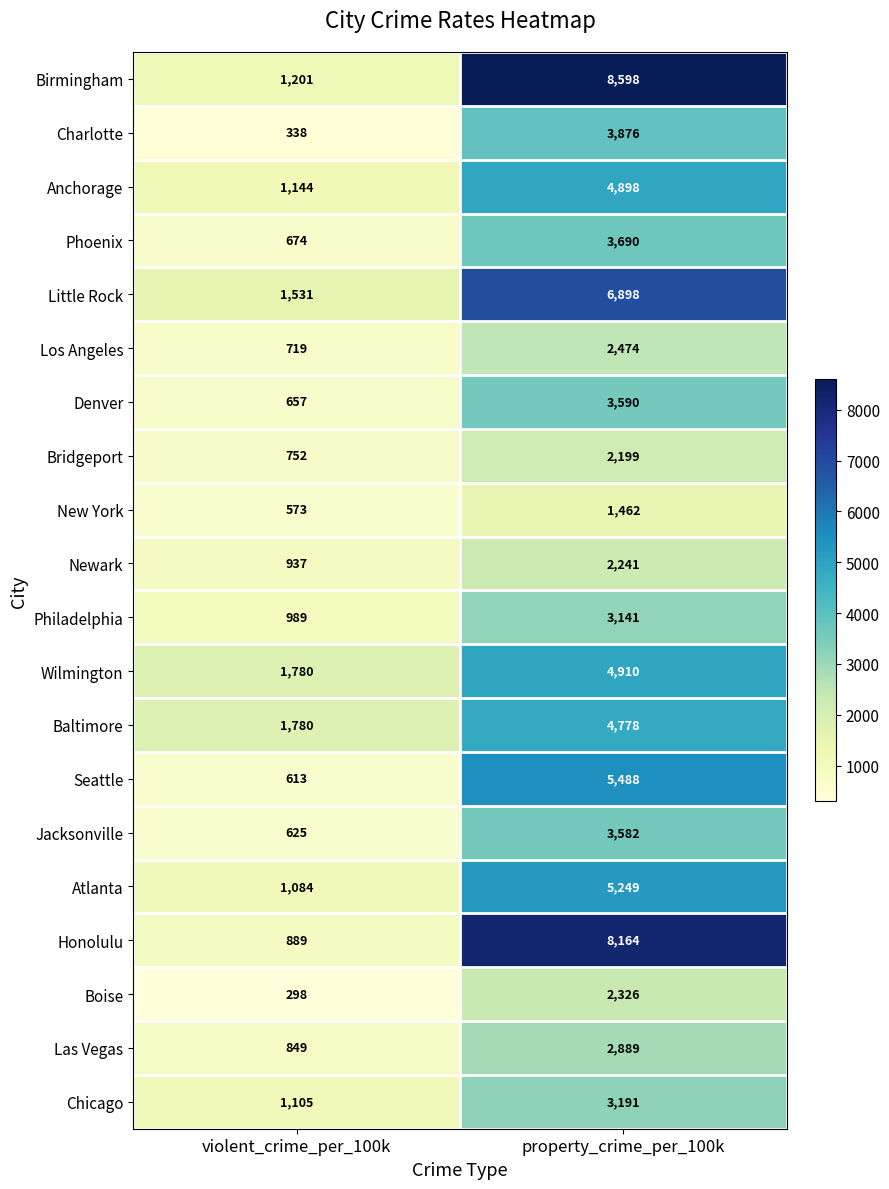

The value of Seattle at property_crime_per_100k is 5488. True or false?

True